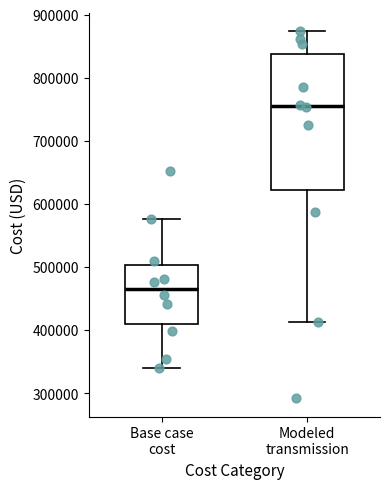

Where does the upper whisker of the box for Modeled transmission end on the y-axis? The values are not printed on the chart, so give them approximately, as read against the axis.

870000